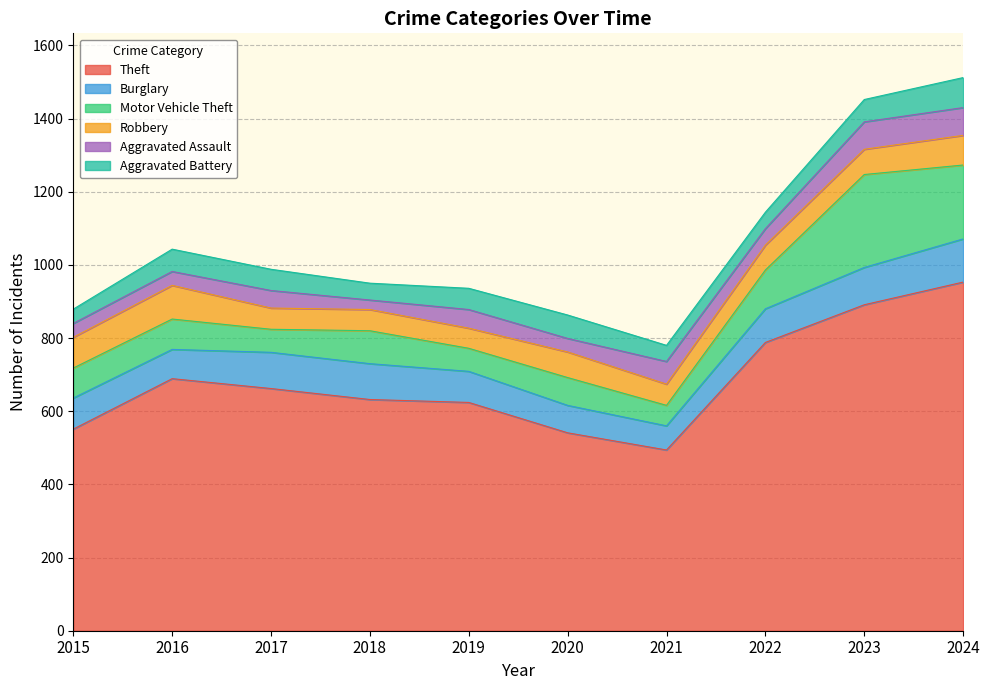

What is the difference between the Aggravated Assault values at 2023 and 2017?

27